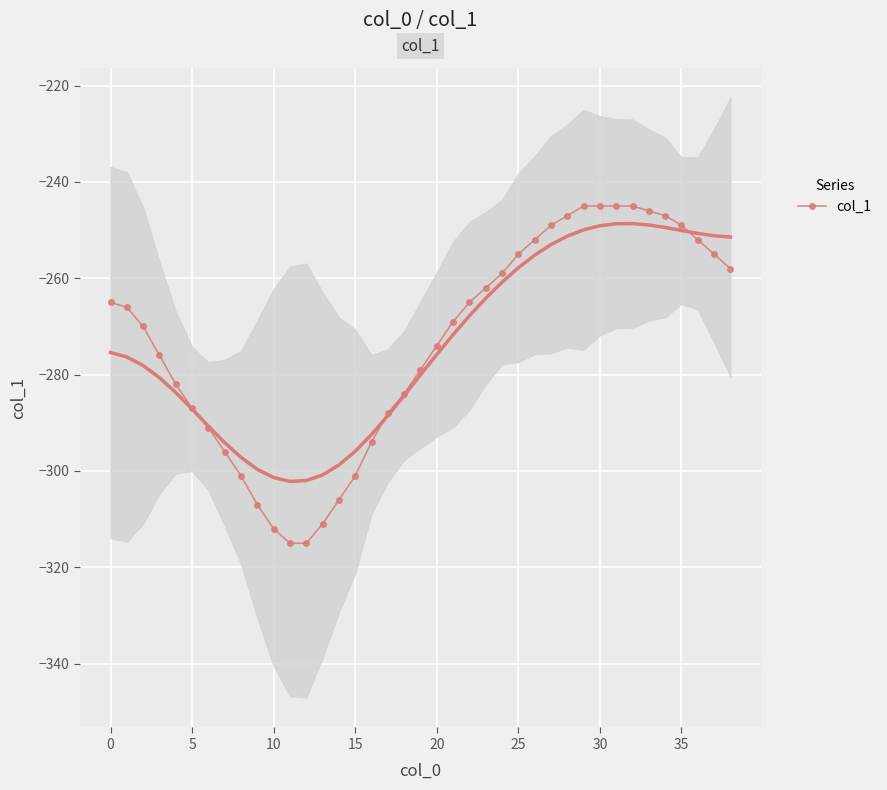

True or false: col_1 has a value of -249 at 35.

True